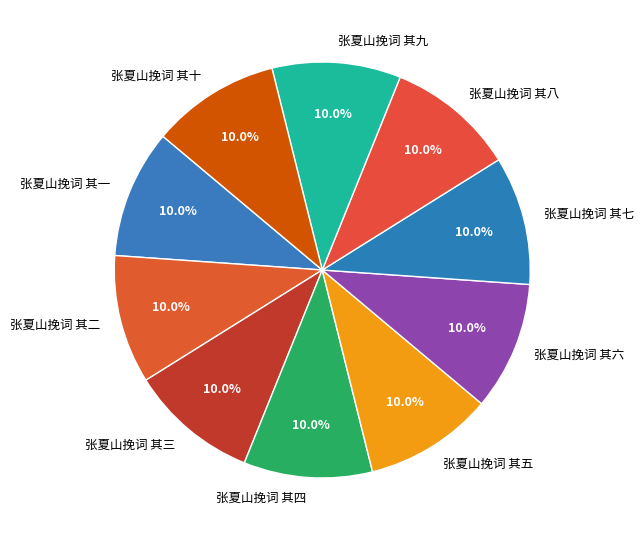

What is the ratio of the value at 张夏山挽词 其一 to the value at 张夏山挽词 其六?

1.0